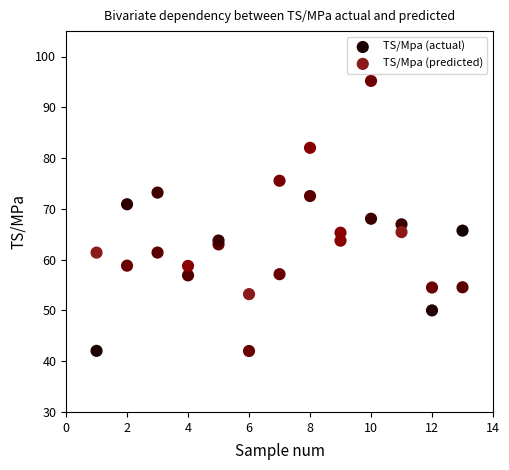

Across all data points, what is the range of X values (max minus min)?

12.0